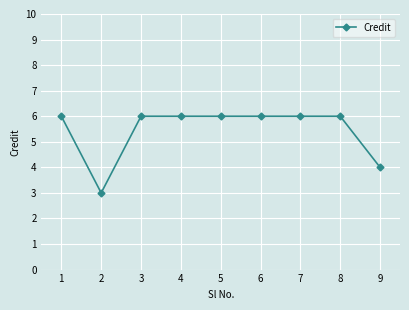

What is the sum of all values?

49